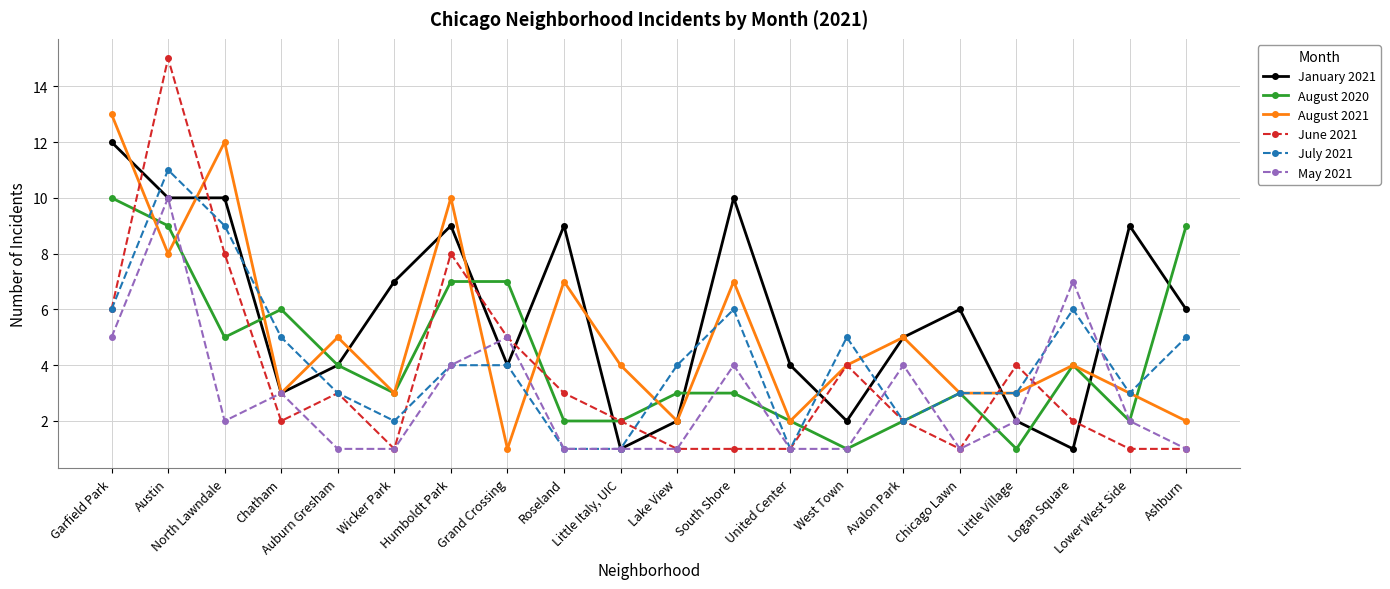

What is the total value across all series at Lower West Side?

20